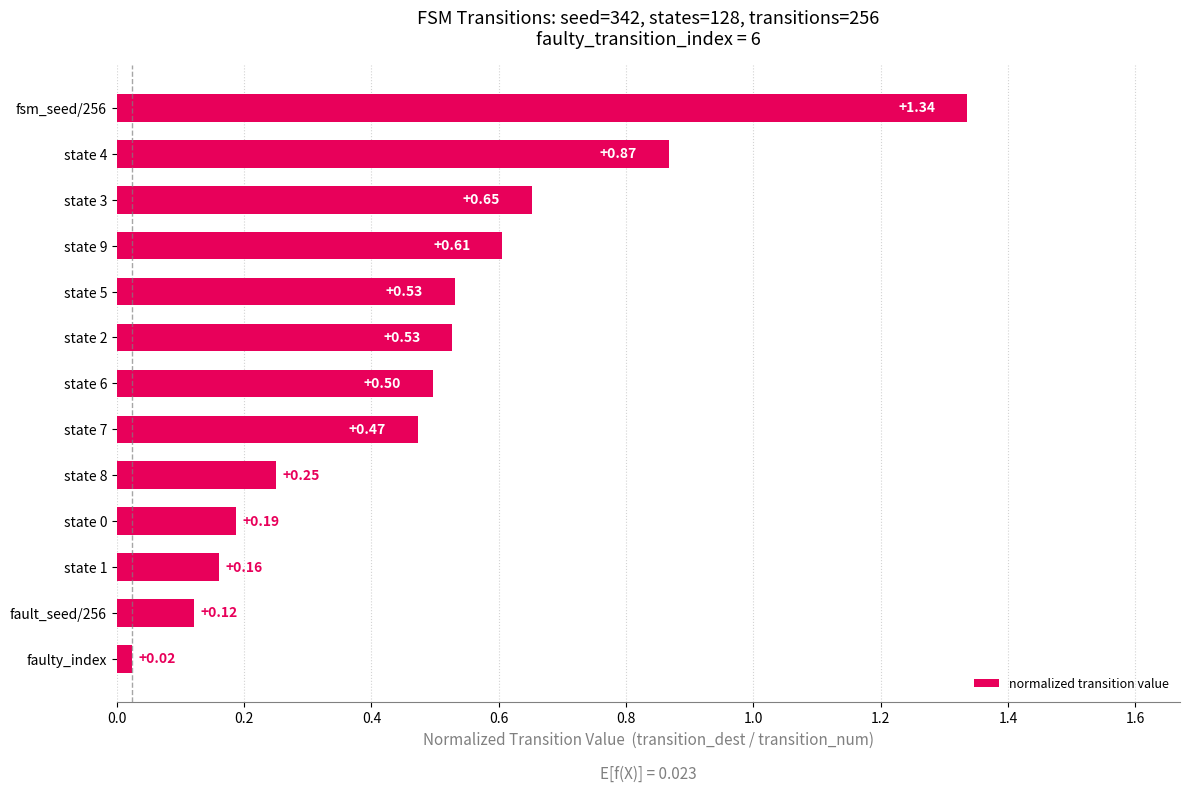

Where is the data nearest to the value 0?

faulty_index